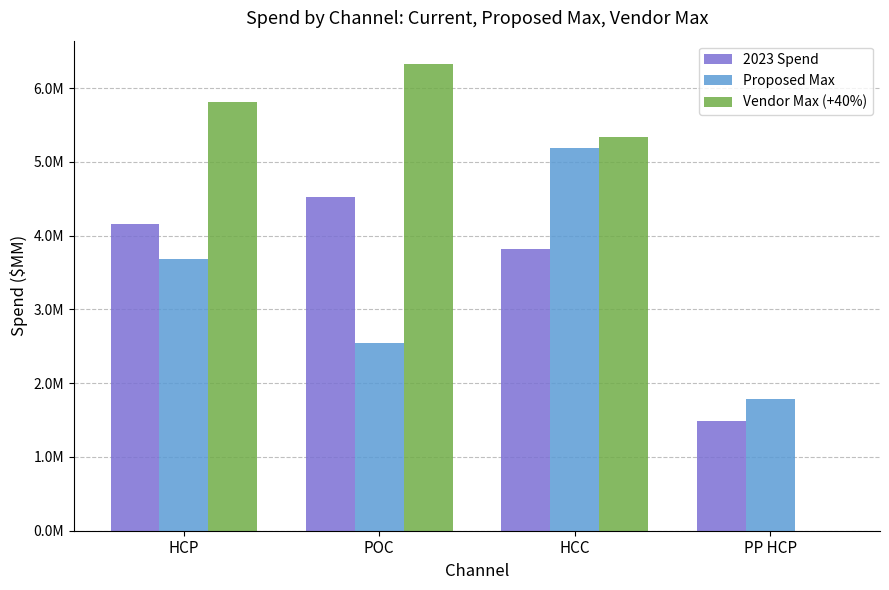

Are the bars grouped side by side (vs. stacked)?

Yes